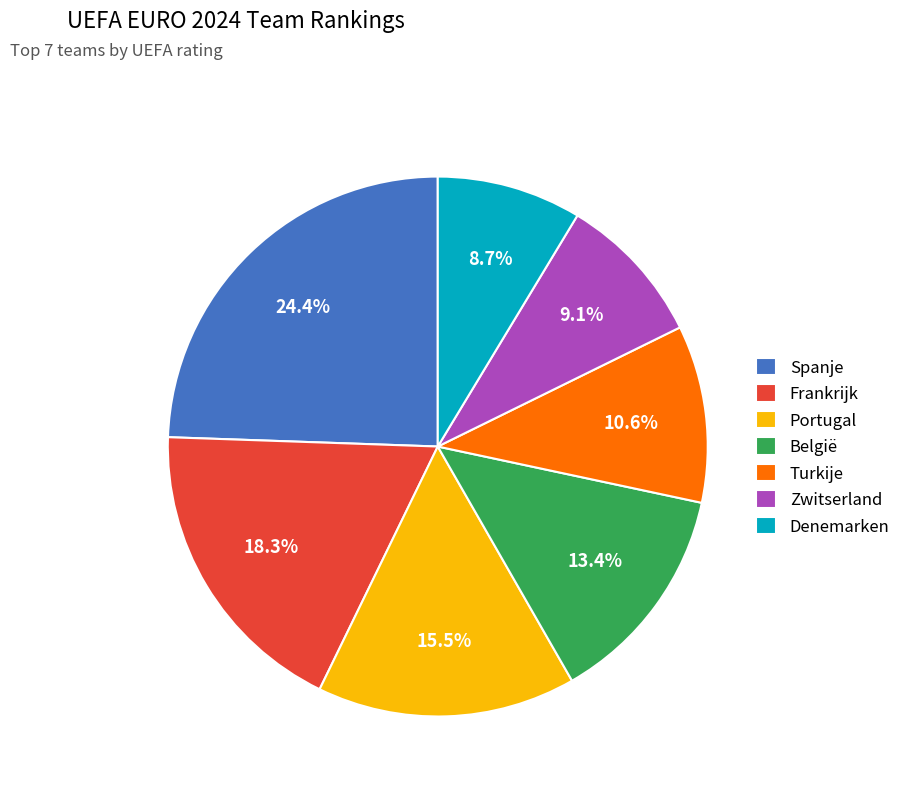

How many slices are in this pie chart?

7